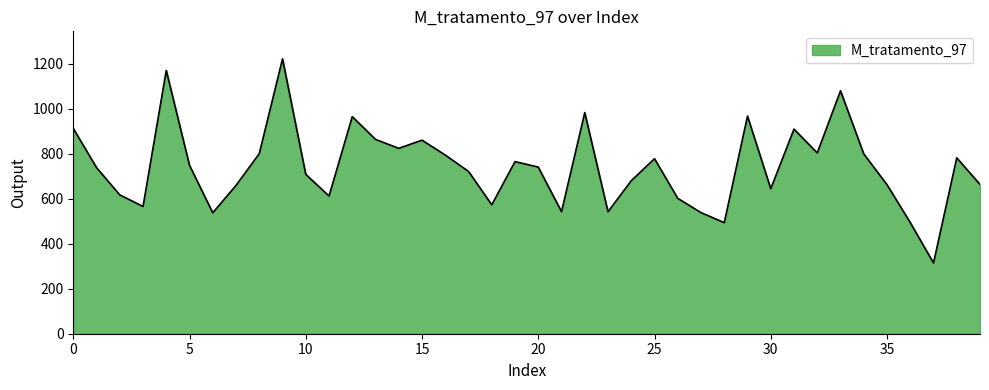

How many values exceed 740?

20